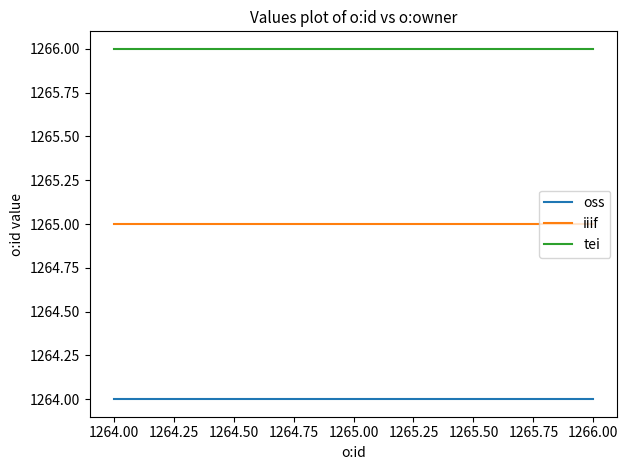

Rank the series at 1264.00 from highest to lowest value.

tei, iiif, oss